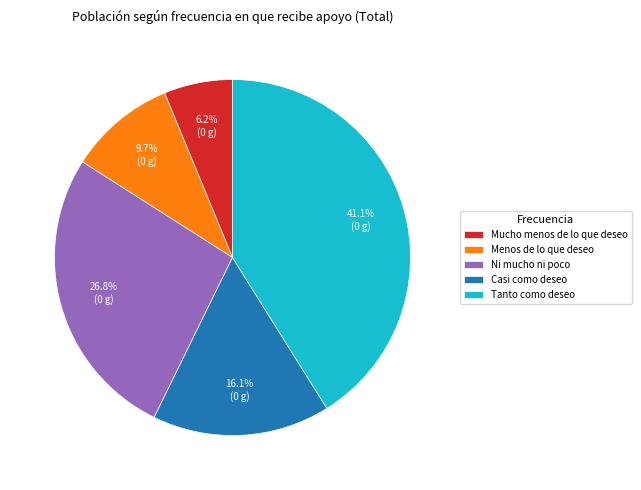

Does Tanto como deseo account for over 50% of the chart?

No